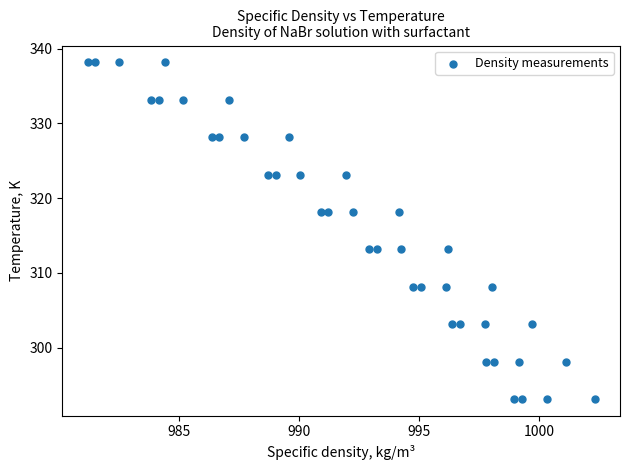

What is the range of X values (max minus min)?

21.1